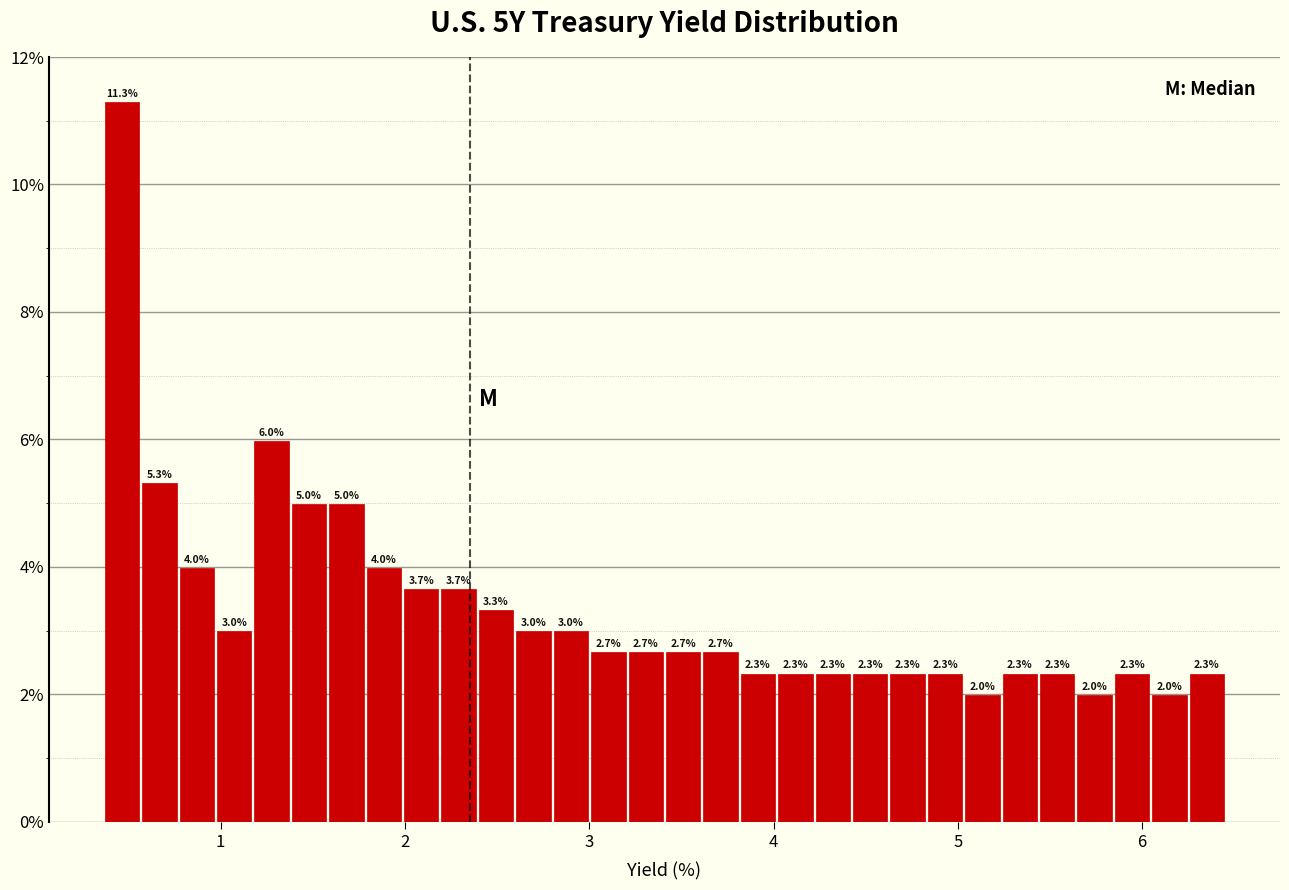

Read against the x-axis, roughly where is the centre of the tallest bar?

0.5